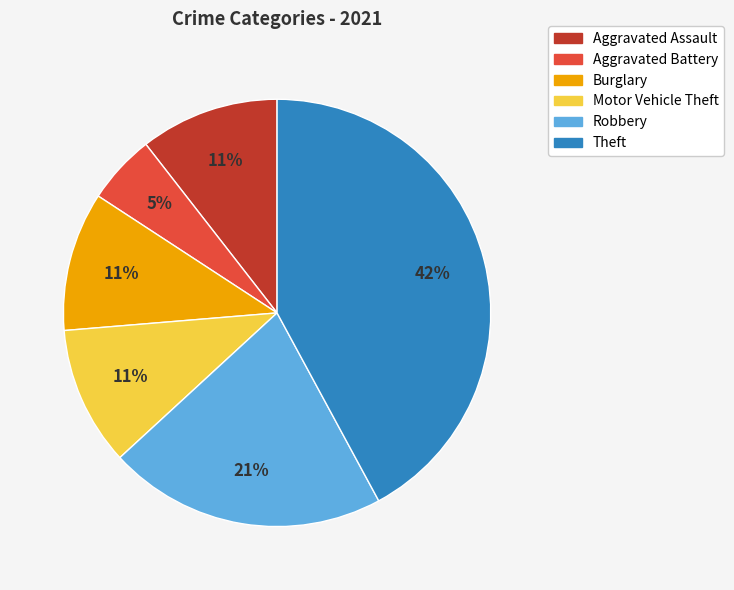

To the nearest percent, what percentage of the pie is Aggravated Assault?

11%